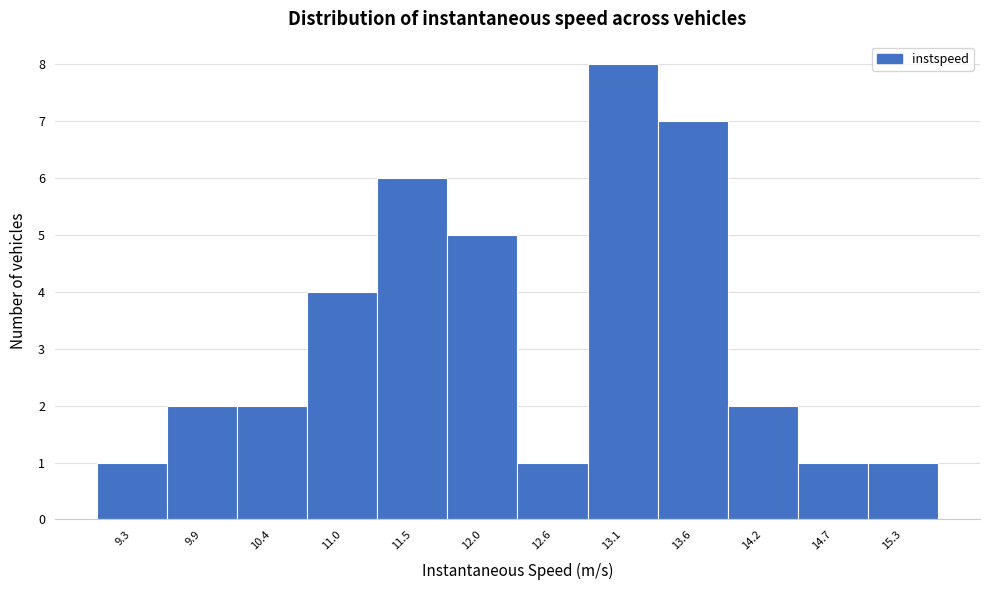

Reading left to right, list all the values displayed in this chart.

1	2	2	4	6	5	1	8	7	2	1	1